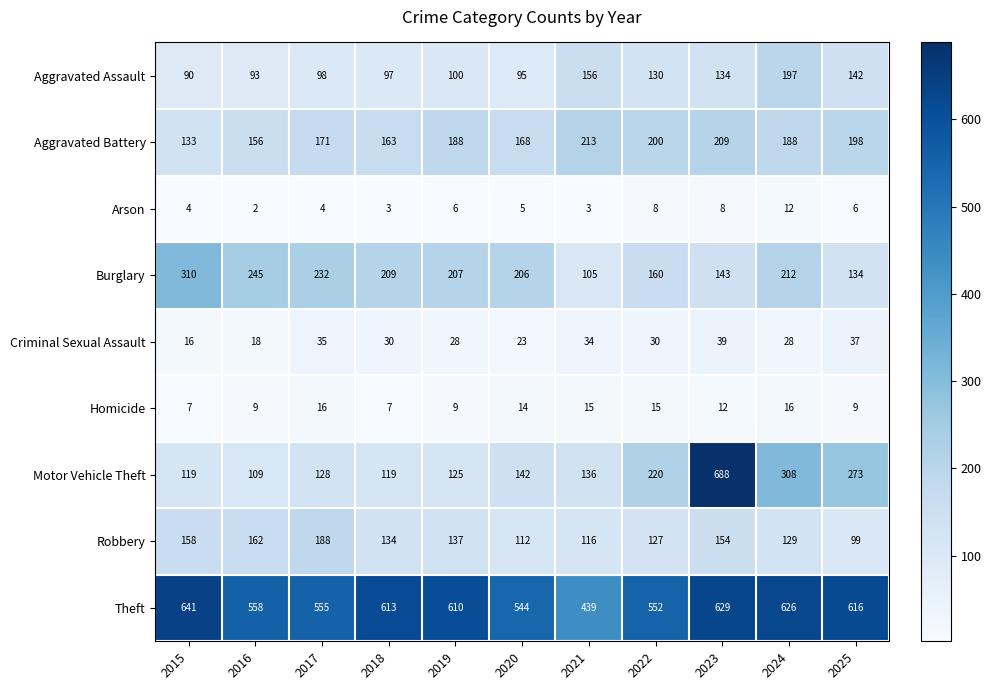

At 2022, list the series in order from largest to smallest.

Theft, Motor Vehicle Theft, Aggravated Battery, Burglary, Aggravated Assault, Robbery, Criminal Sexual Assault, Homicide, Arson